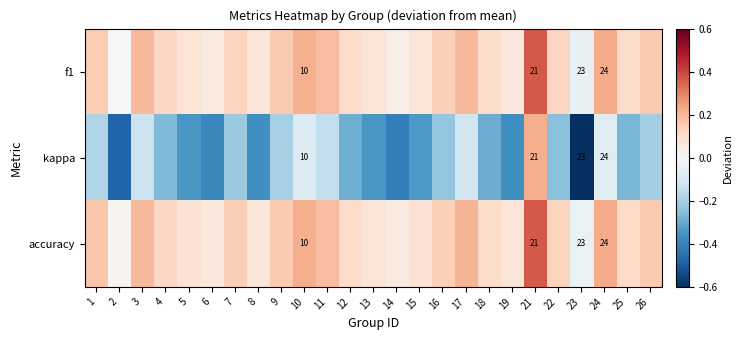

How many positive values does the kappa series have?

1